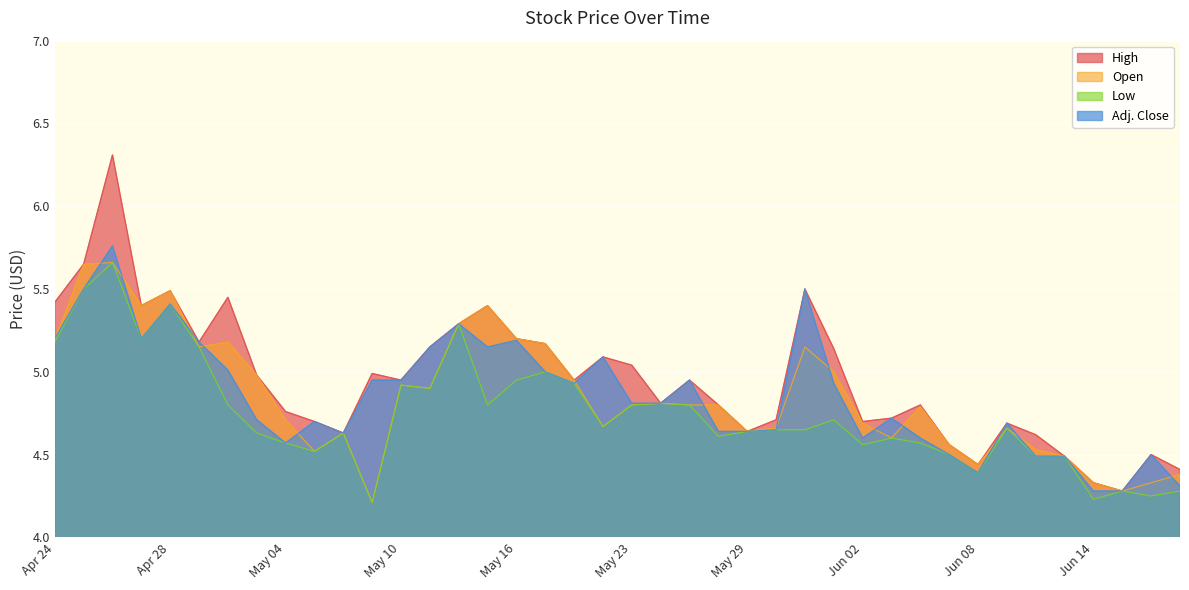

The value of Low at Apr 26 is 5.7. True or false?

True